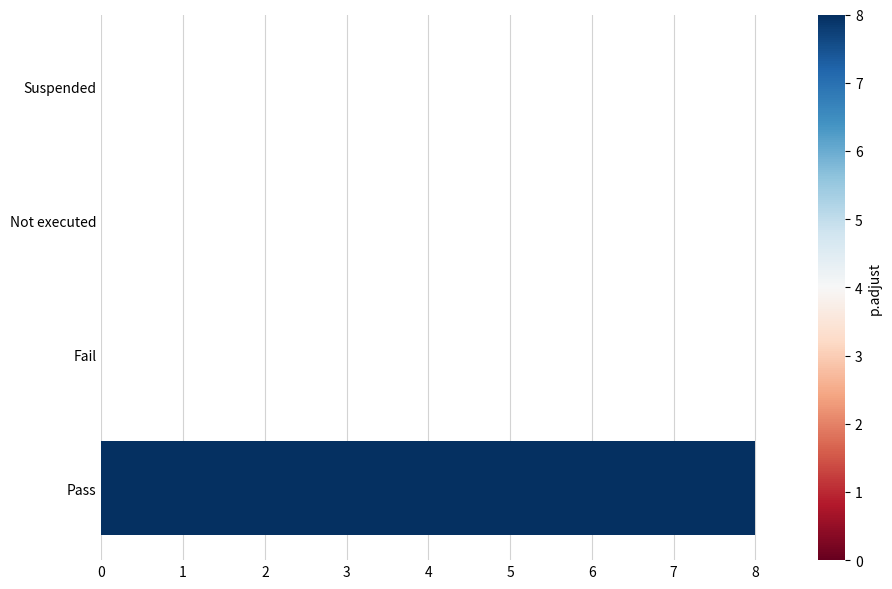

Count the values in the range 0 to 8.

4